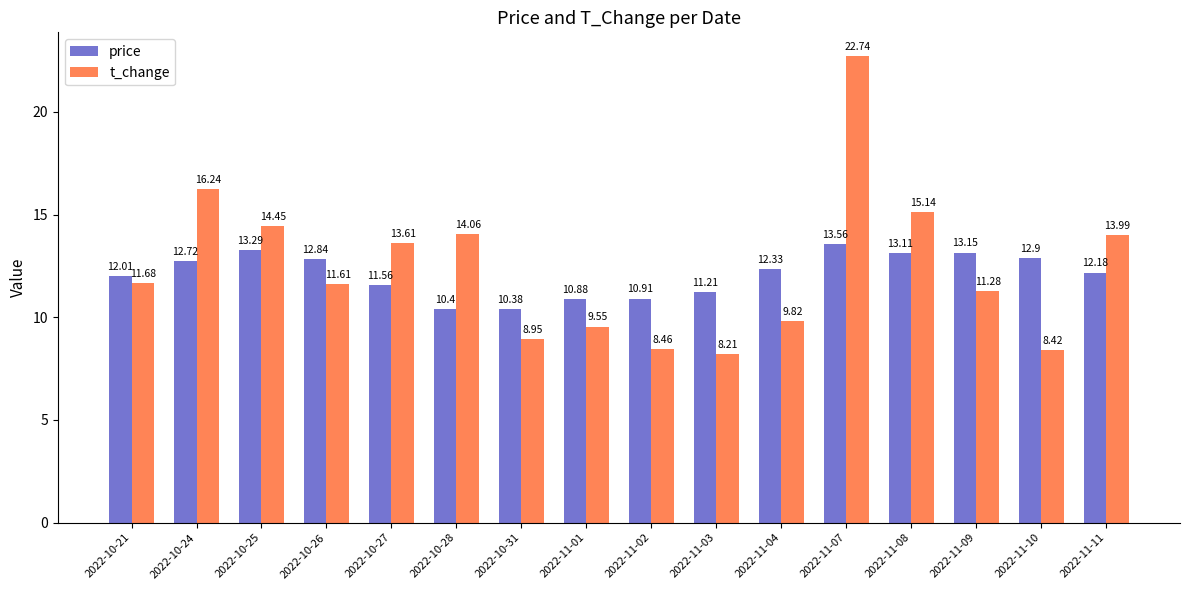

What is the difference between the t_change values at 2022-11-02 and 2022-10-24?

7.8